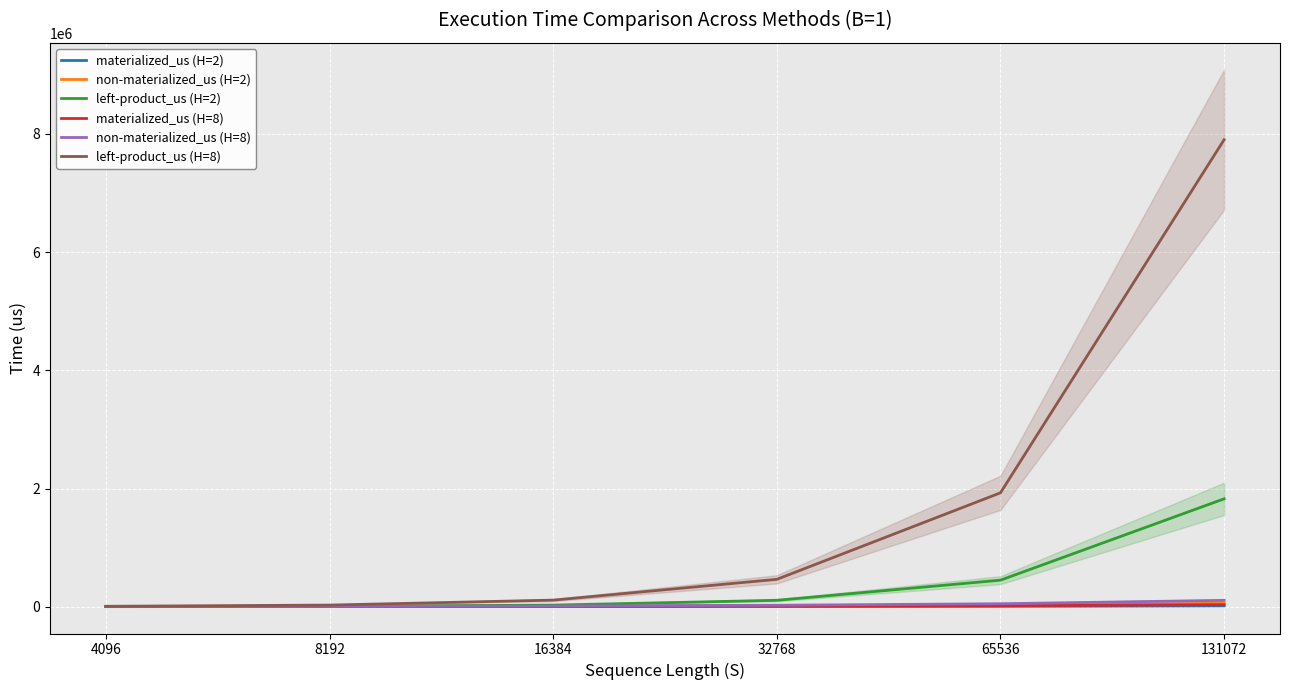

What is the value of the left-product_us (H=8) point at the 4th from the left?

463450.1